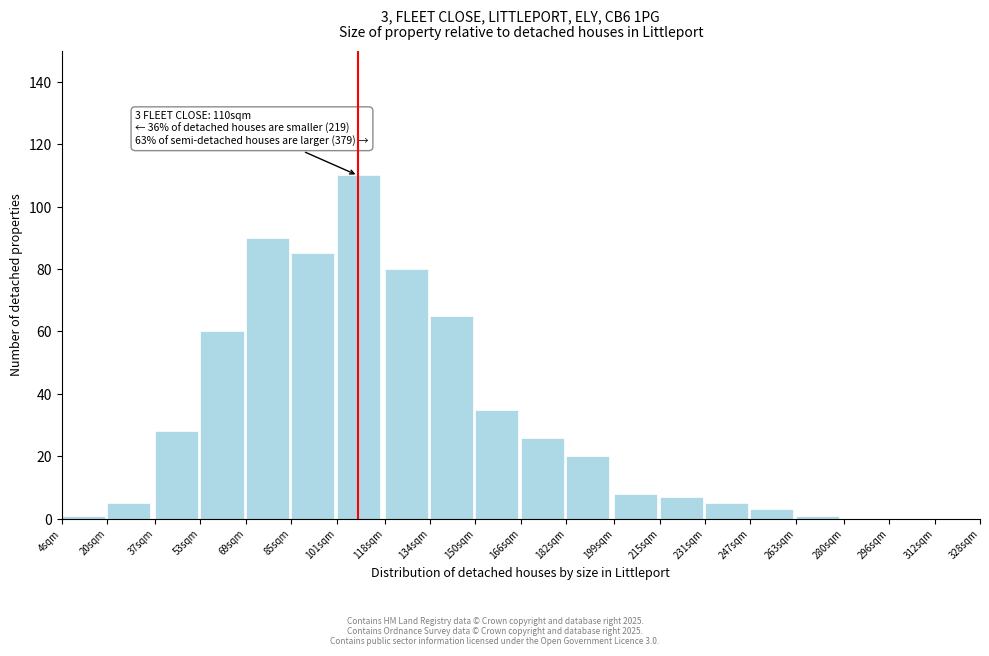

Reading right to left, what are all the values shown in this chart?

312sqm=0	296sqm=0	280sqm=0	263sqm=1	247sqm=3	231sqm=5	215sqm=7	199sqm=8	182sqm=20	166sqm=26	150sqm=35	134sqm=65	118sqm=80	101sqm=110	85sqm=85	69sqm=90	53sqm=60	37sqm=28	20sqm=5	4sqm=1